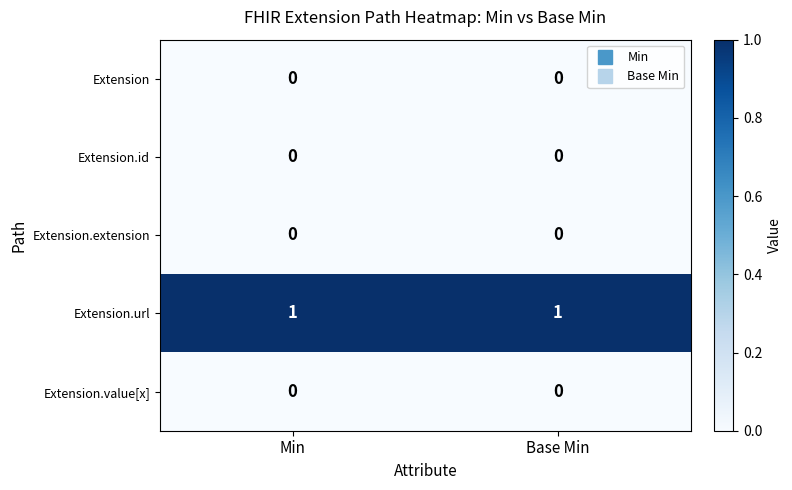

Is the value of Extension.url at Base Min greater than the value of Extension.value[x] at Base Min?

Yes